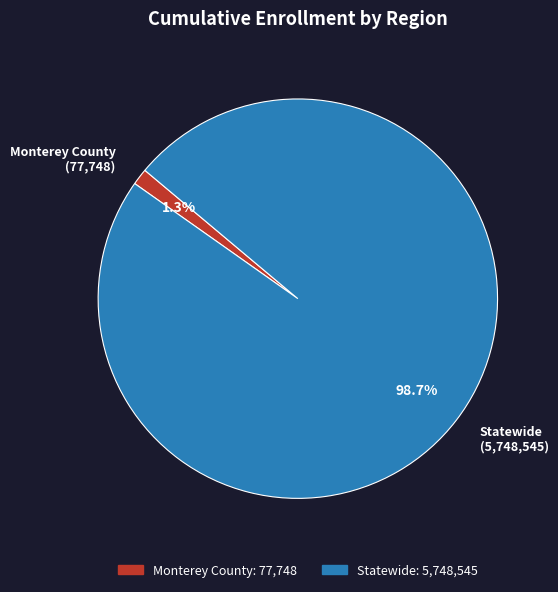

Which category accounts for the majority?

Statewide